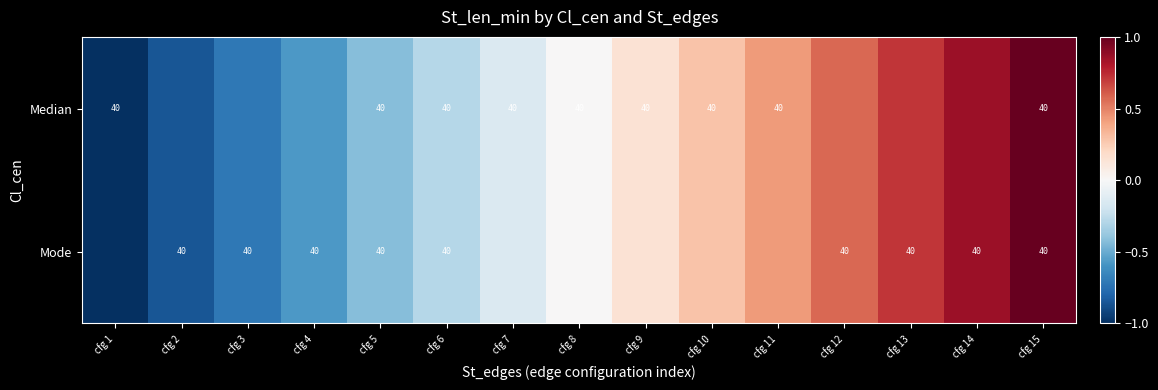

What is the approximate value of Mode at cfg 10?

0.3